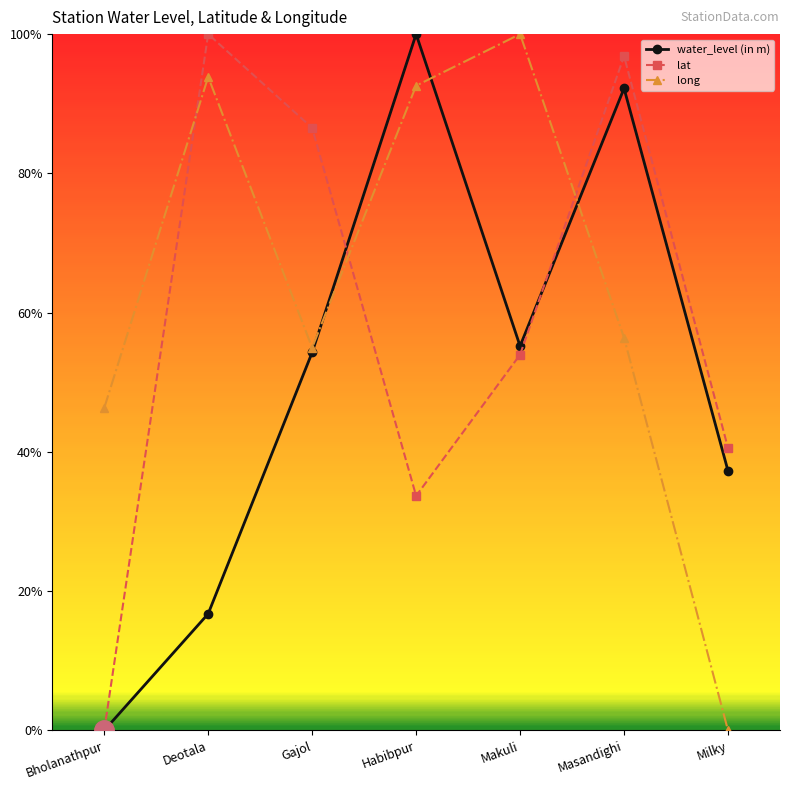

Which series ends up on top after the final intersection of water_level (in m) and long?

water_level (in m)